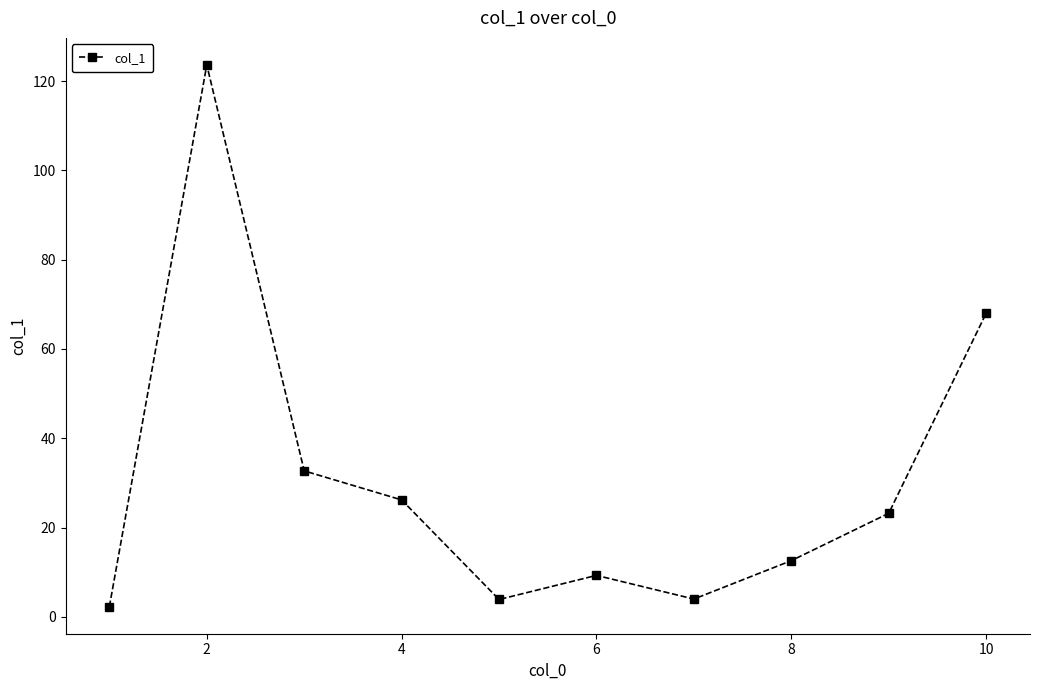

What is the maximum value shown in the chart?

123.6